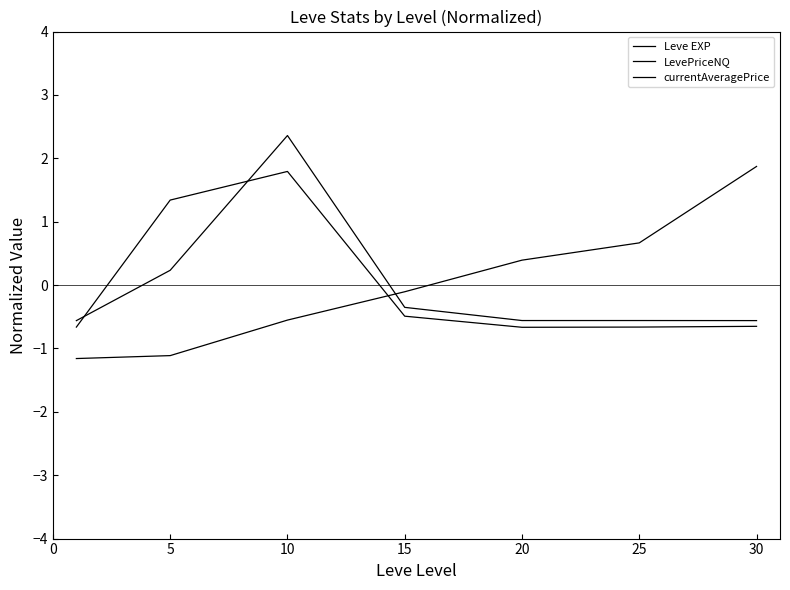

Does the chart display data point markers on the line(s)?

No